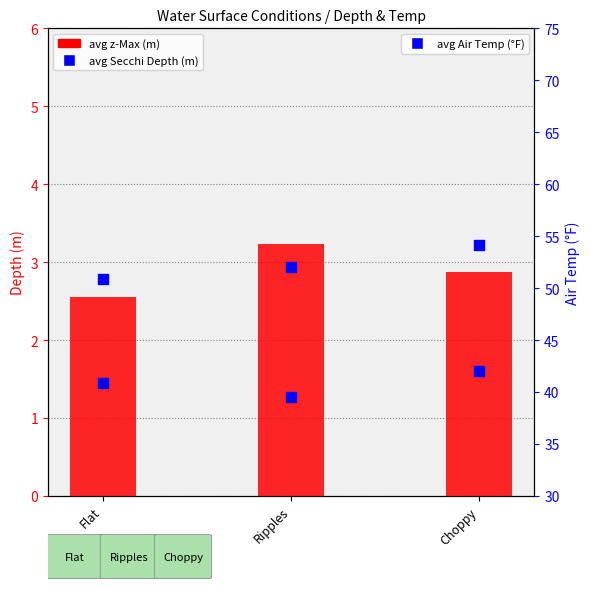

What are all the series names shown in the legend?

avg z-Max (m), avg Secchi Depth (m), avg Air Temp (°F)